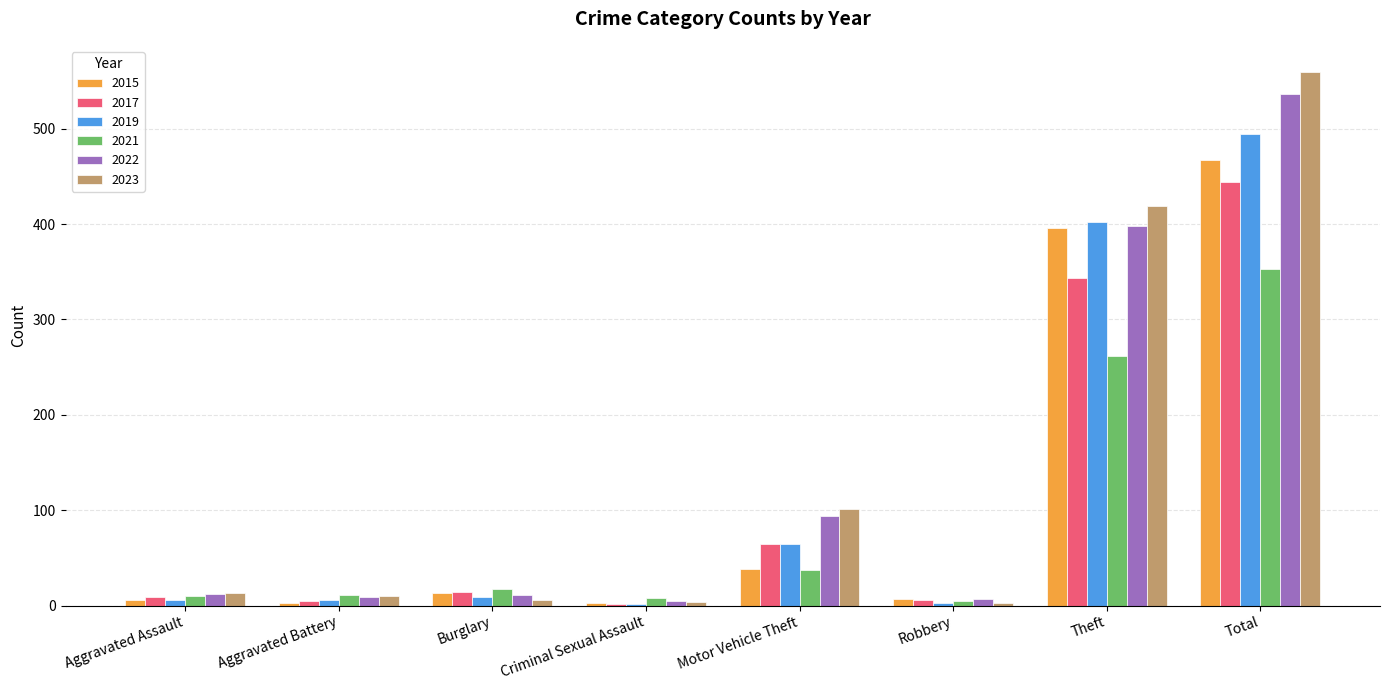

Which series has the largest total across all categories?

2023